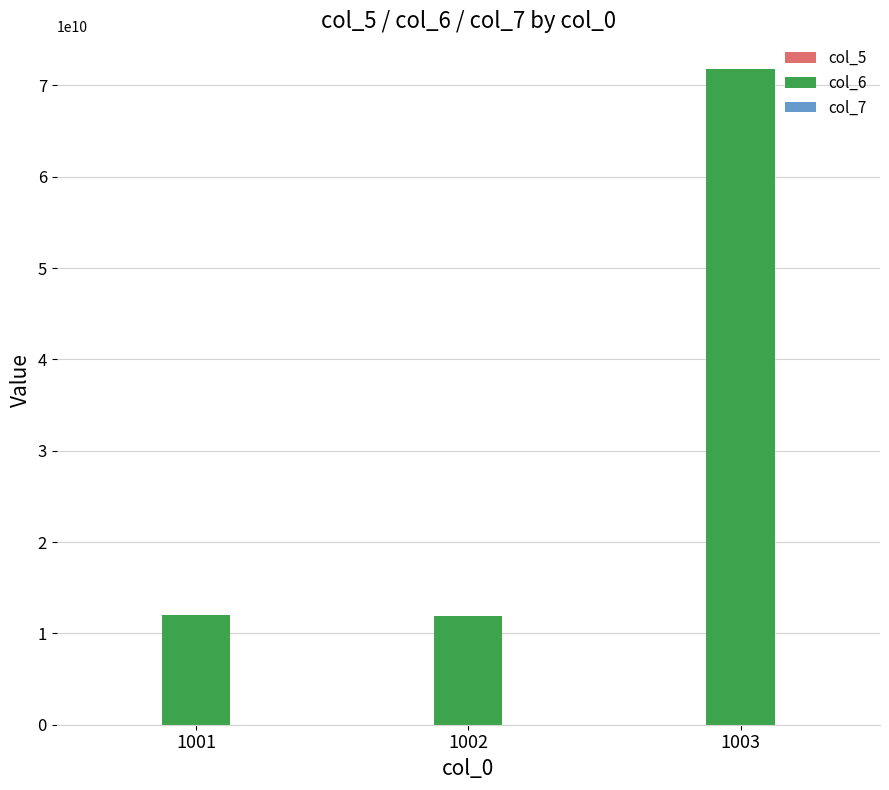

What is the maximum value shown in the chart?

71777777777